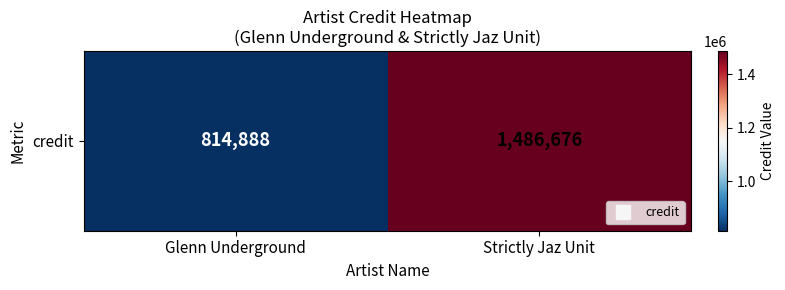

Is it true that the value at Strictly Jaz Unit is 2082705?

False